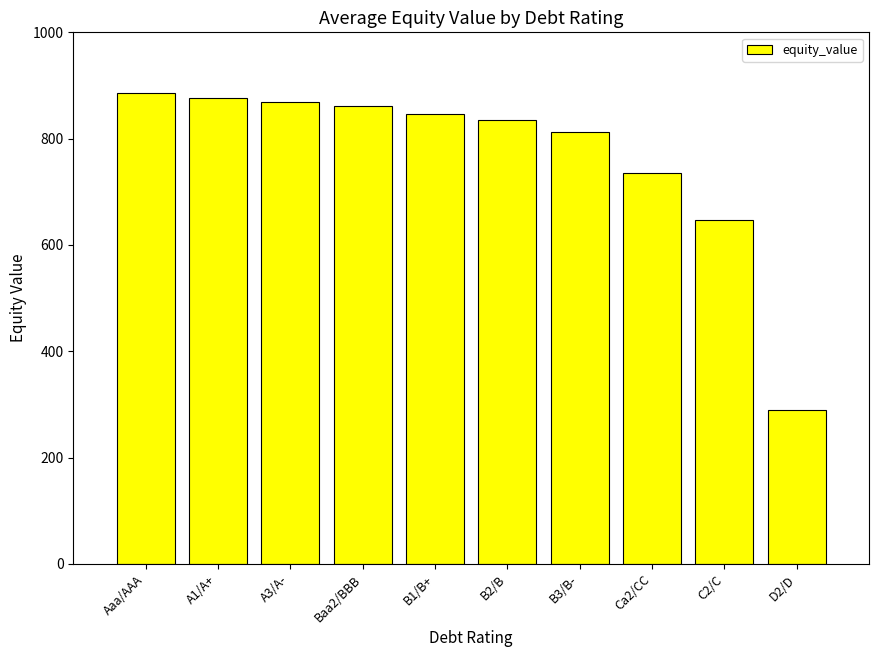

What is the change in value from A1/A+ to B3/B-?

-64.6